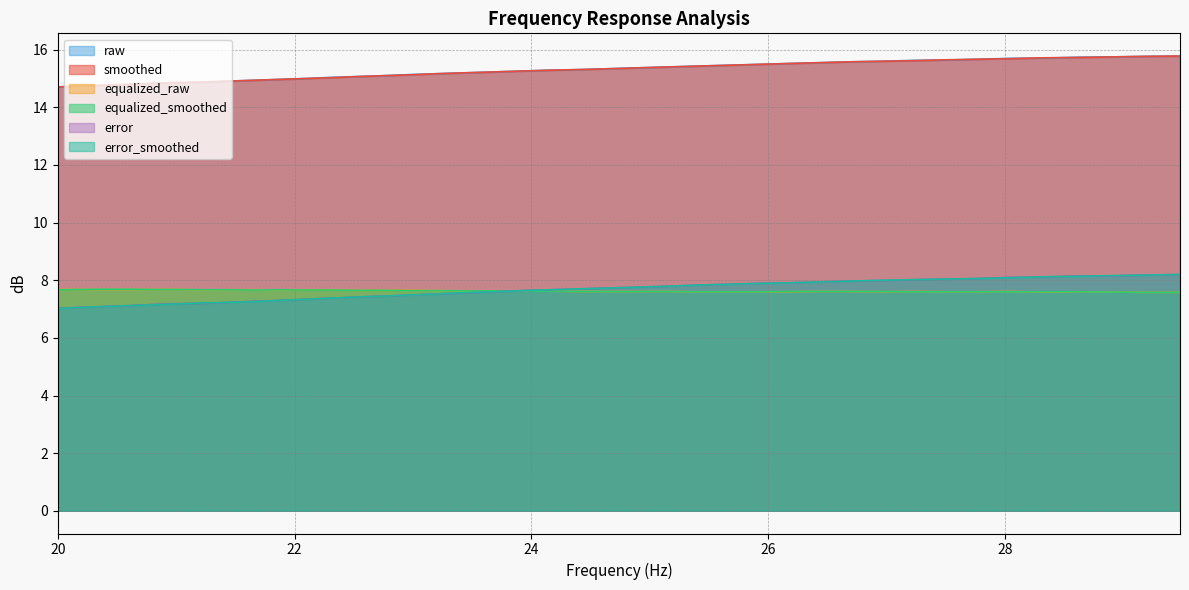

True or false: smoothed and error_smoothed cross at least once.

False